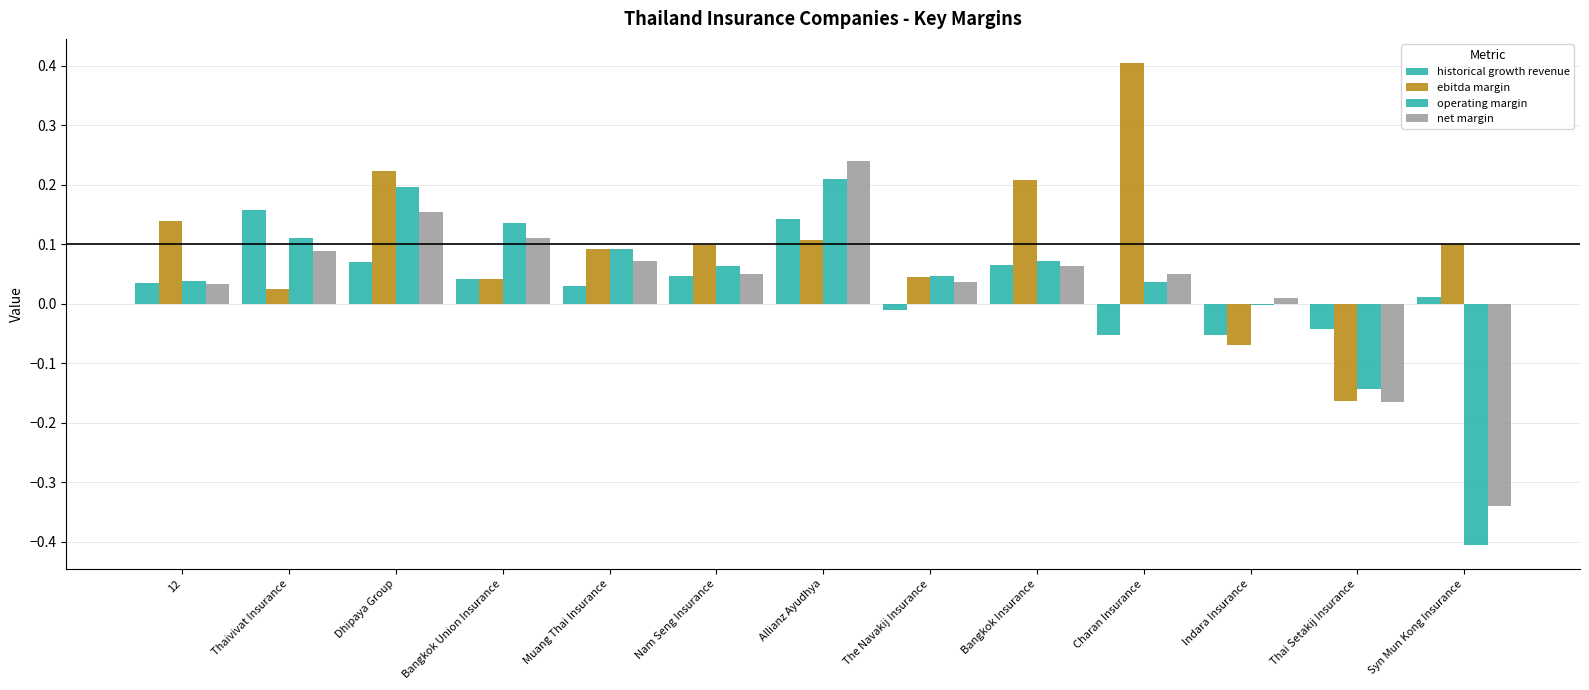

What is the spread (max minus min) of values at Bangkok Union Insurance?

0.1